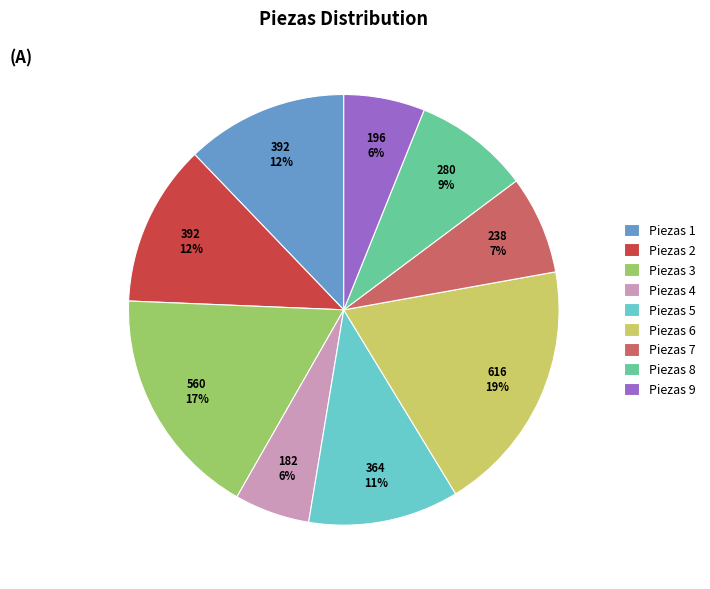

Which has a higher value, Piezas 9 or Piezas 7?

Piezas 7